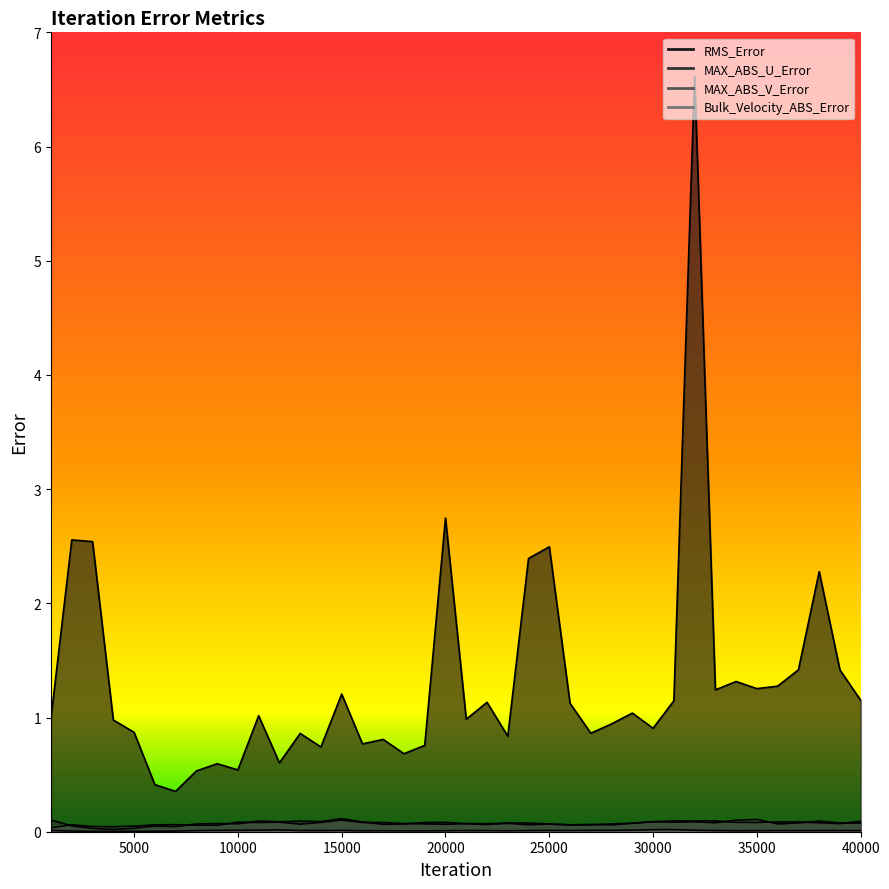

Where is the first local maximum for MAX_ABS_V_Error?

2001